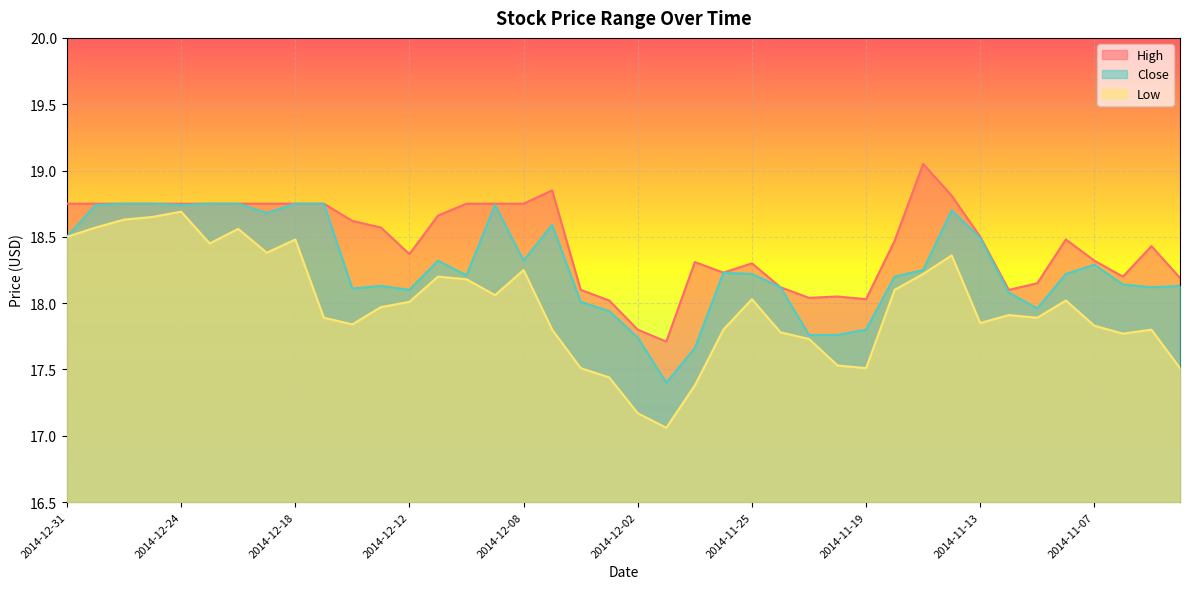

What is the average value of the Low series?

18.0